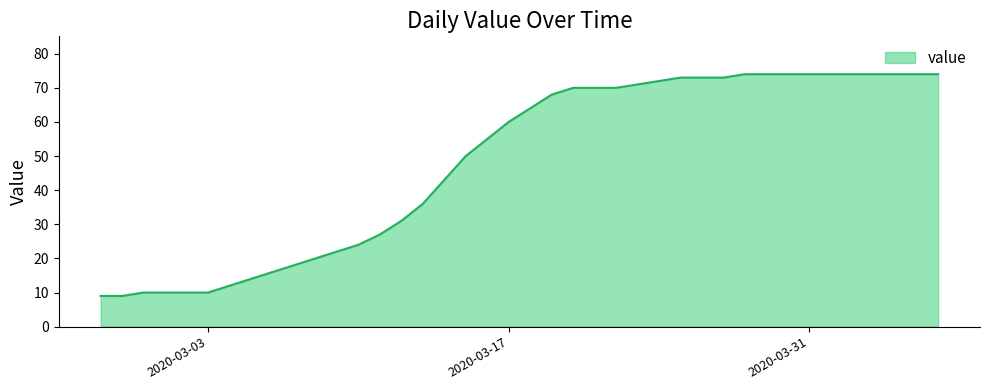

What is the minimum value shown in the chart?

9